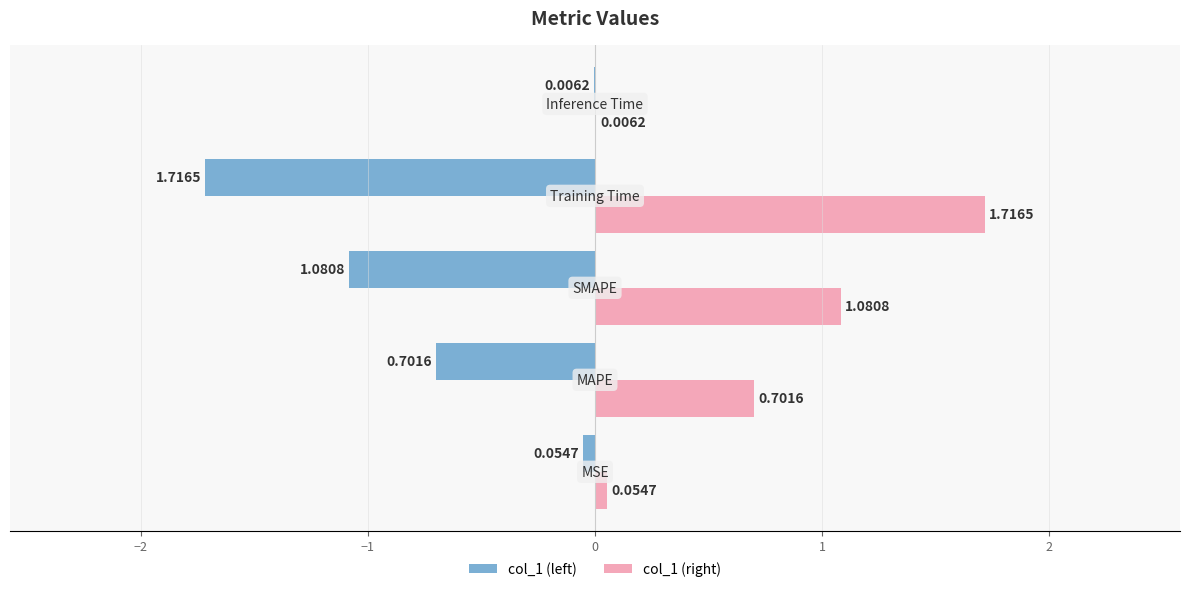

What are all the series names shown in the legend?

col_1 (left), col_1 (right)